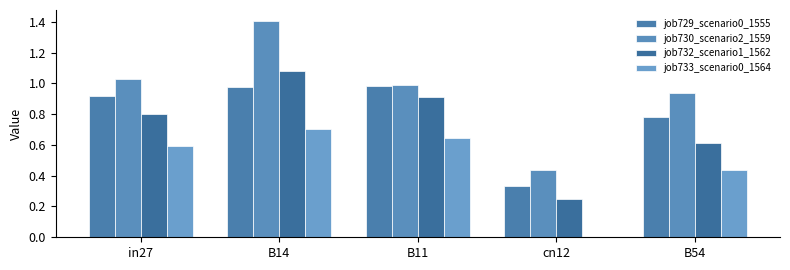

Reading left to right, extract all data points from this chart.

job729_scenario0_1555: 0.9	1.0	1.0	0.3	0.8
job730_scenario2_1559: 1.0	1.4	1.0	0.4	0.9
job732_scenario1_1562: 0.8	1.1	0.9	0.2	0.6
job733_scenario0_1564: 0.6	0.7	0.6	0.0	0.4